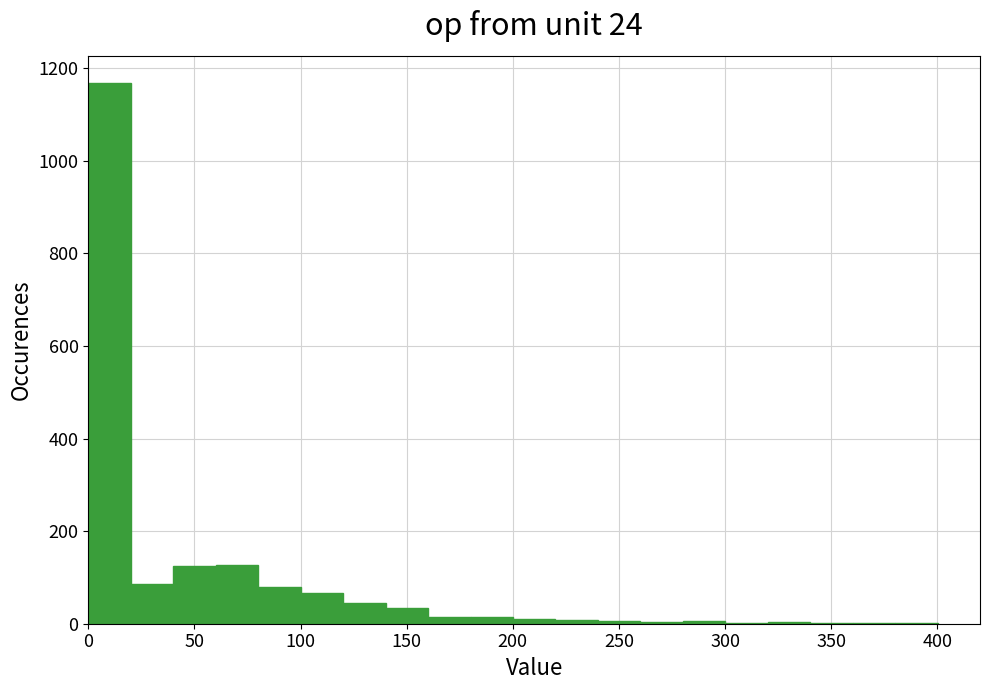

Which range on the x-axis has the tallest bar?

0 to 20